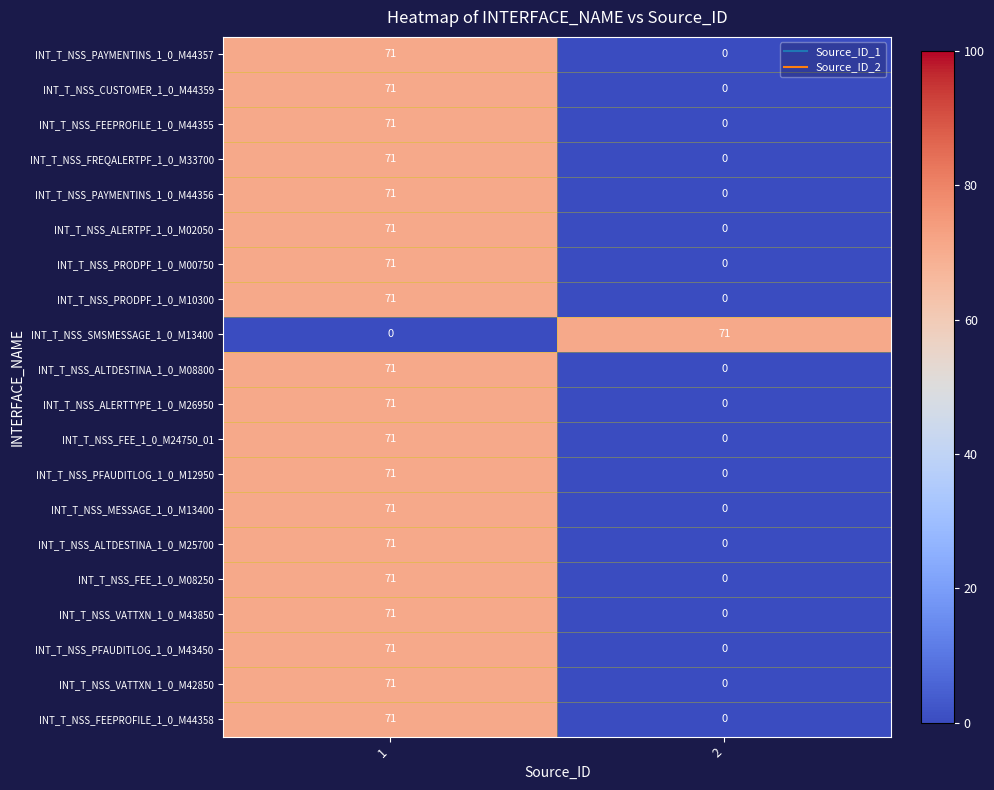

The value of INT_T_NSS_PFAUDITLOG_1_0_M43450 at 1 is 101. True or false?

False